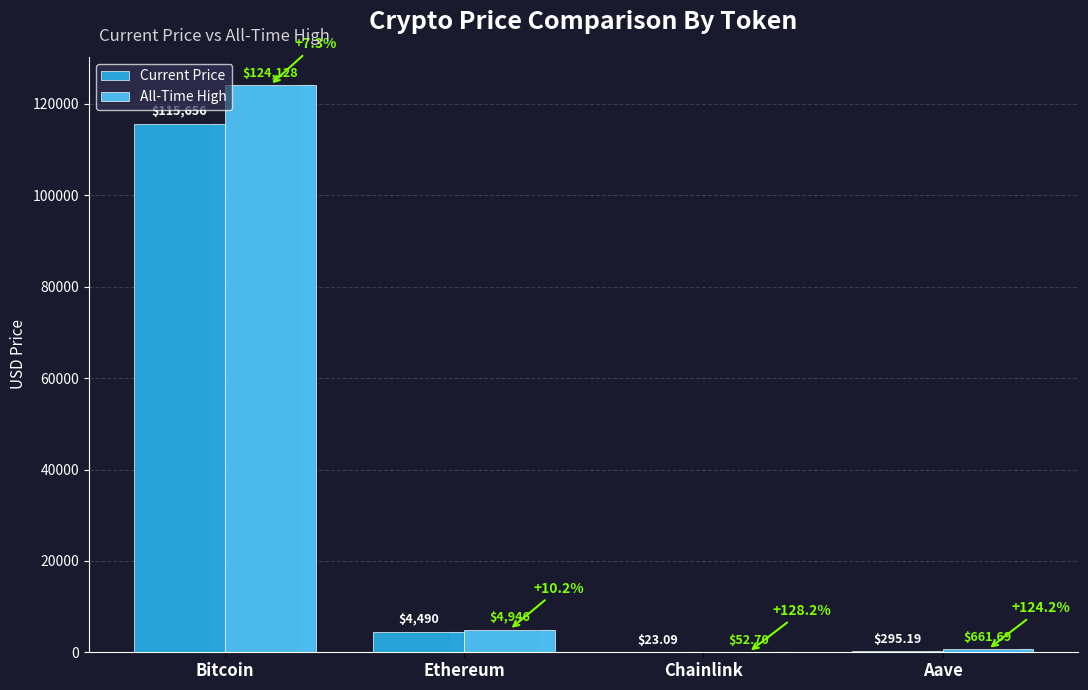

What is the total value across all series at Ethereum?

9435.6